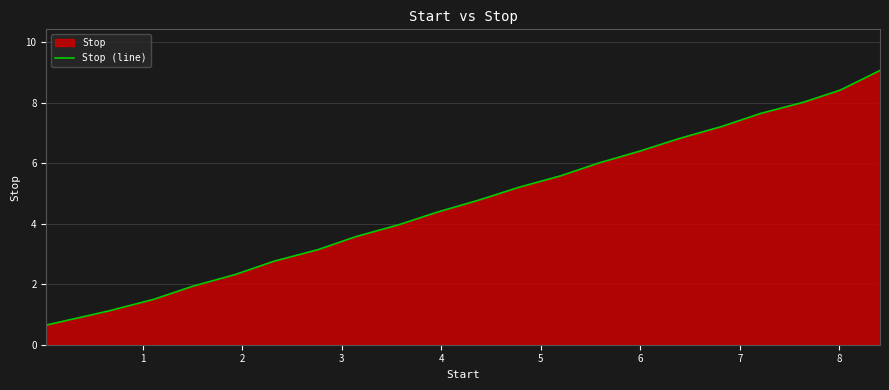

What is the value of the 7th point from the left?

3.1